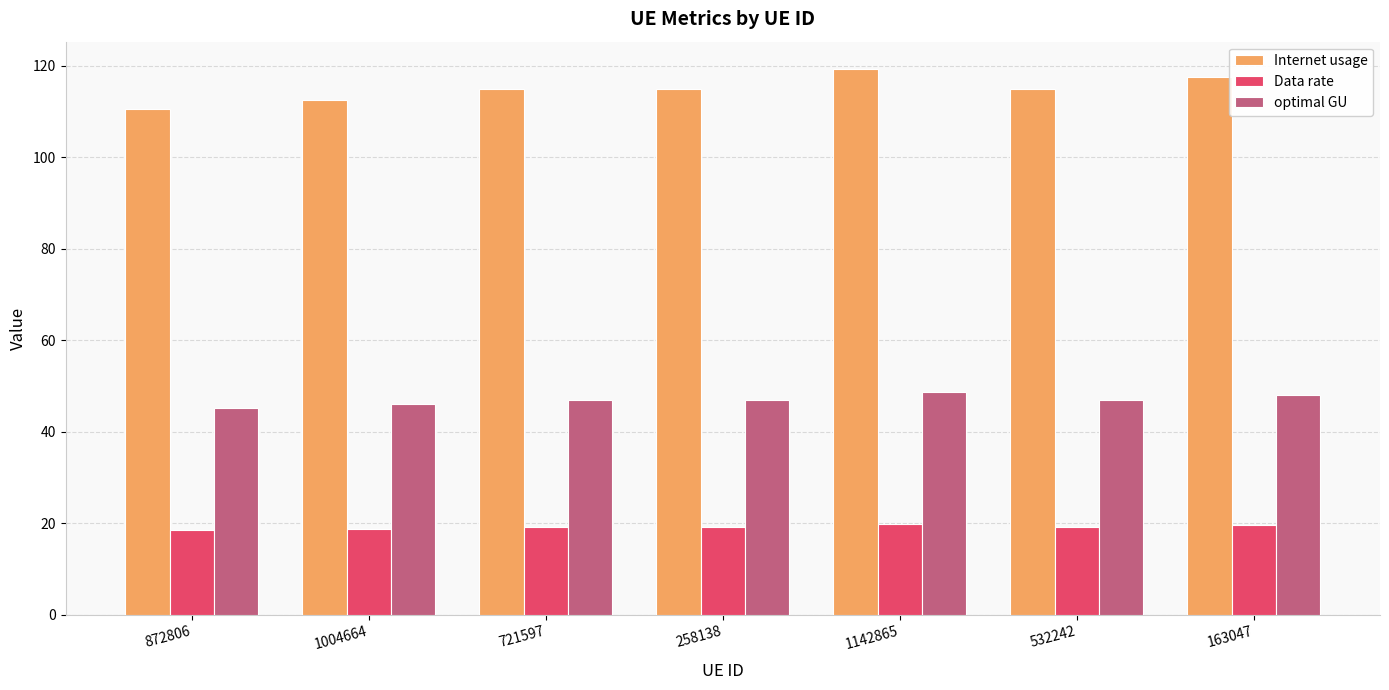

The value of Data rate at 1142865 is 8.5. True or false?

False